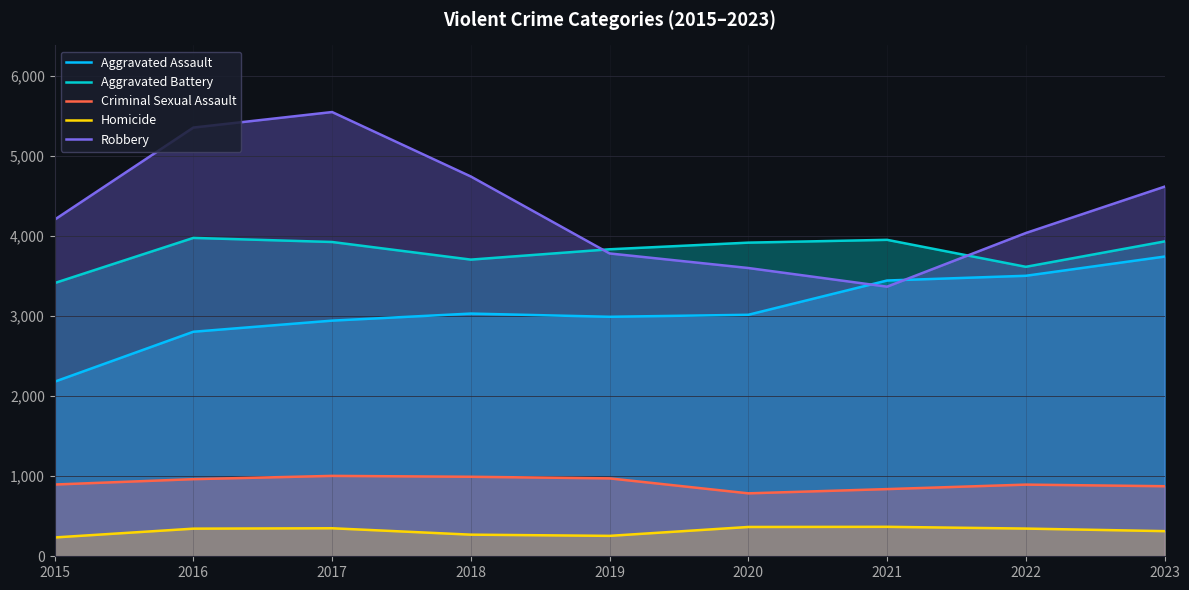

At how many categories does at least one series exceed 808?

9